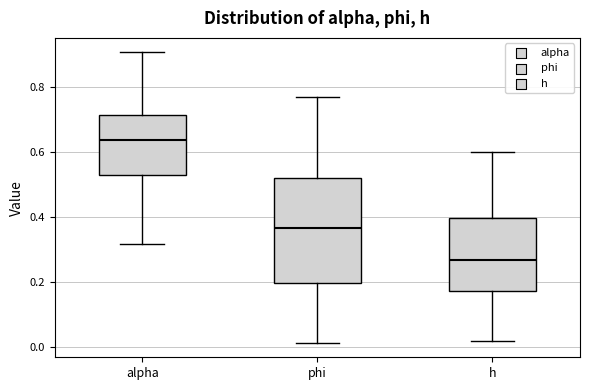

Reading left to right, transcribe this box plot: for each box, give where its median line is, the range the box spans, and where its two whiskers end, as read against the y-axis. The values are not printed on the chart, so give them approximately, as read against the axis.

alpha: median 0.64, box 0.52 to 0.72, whiskers 0.32 to 0.90
phi: median 0.36, box 0.20 to 0.52, whiskers 0.02 to 0.78
h: median 0.26, box 0.18 to 0.40, whiskers 0.02 to 0.60